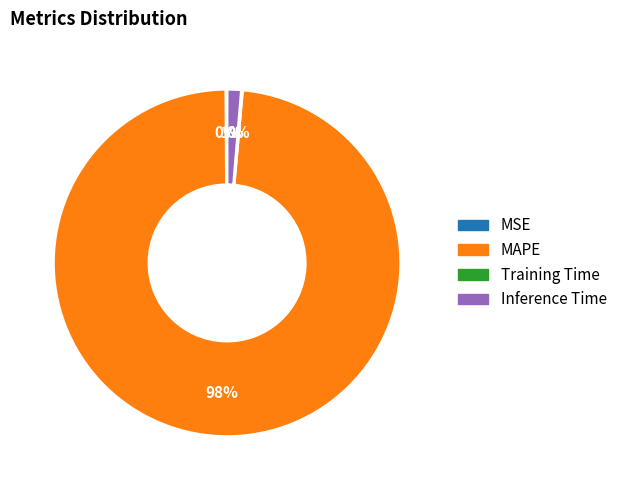

Between Inference Time and MAPE, which is larger?

MAPE